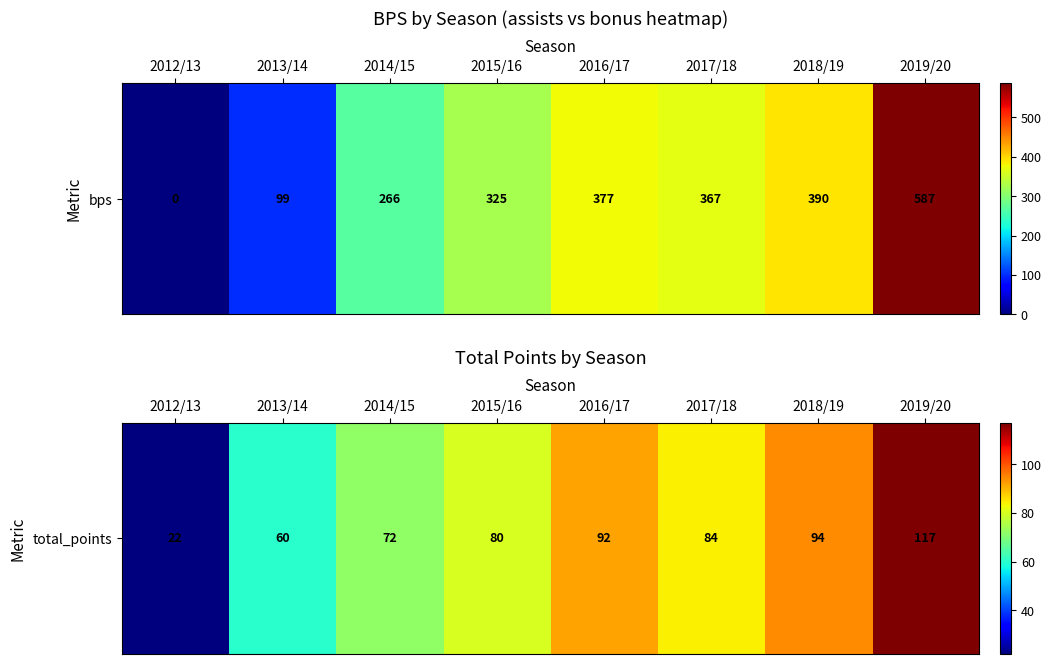

At which label is the value closest to 69?

2014/15